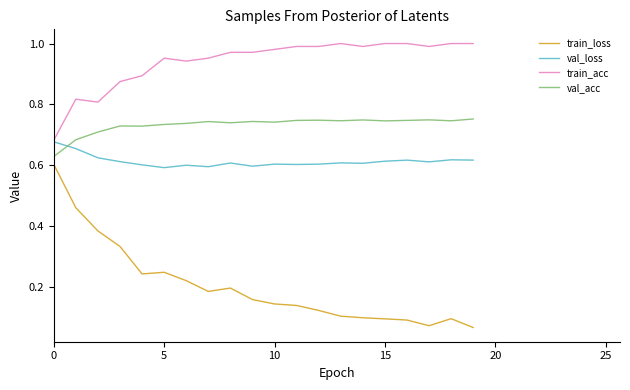

Rank the series by their average value, from highest to lowest.

train_acc, val_acc, val_loss, train_loss